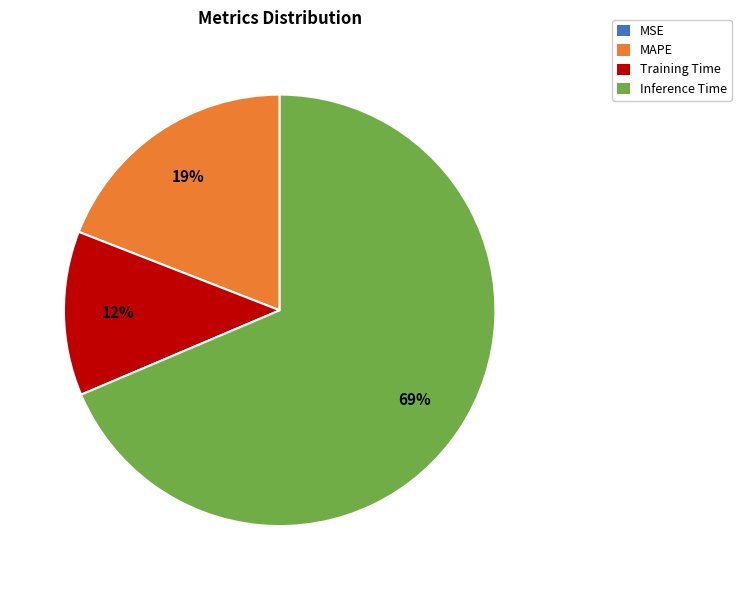

Which has a higher value, MAPE or Inference Time?

Inference Time